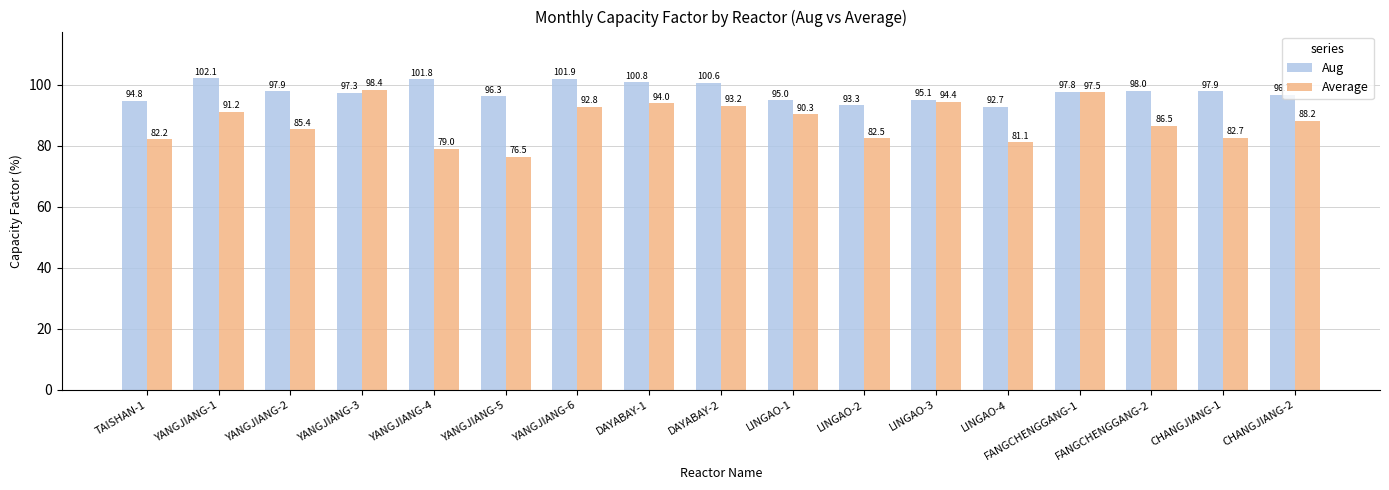

Which series has the widest spread of values?

Average